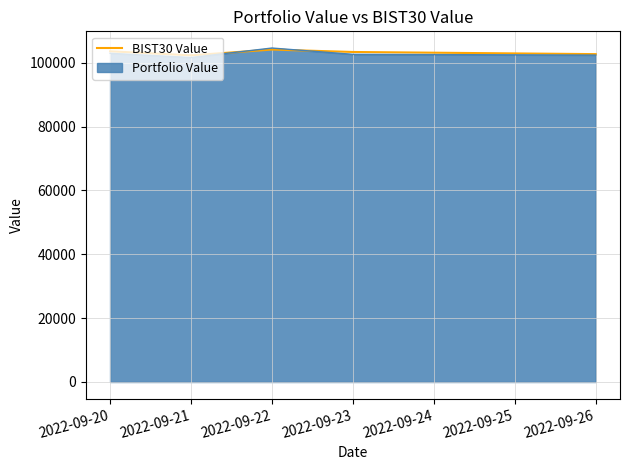

The value of Portfolio Value at 2022-09-23 is 46326.5. True or false?

False